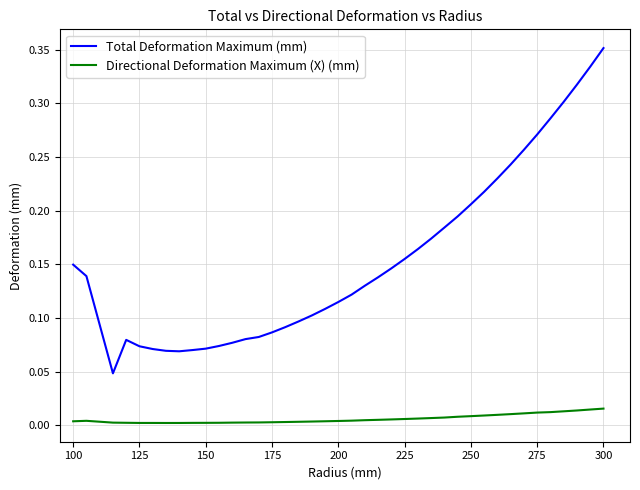

True or false: Directional Deformation Maximum (X) (mm) and Total Deformation Maximum (mm) intersect in this chart.

False